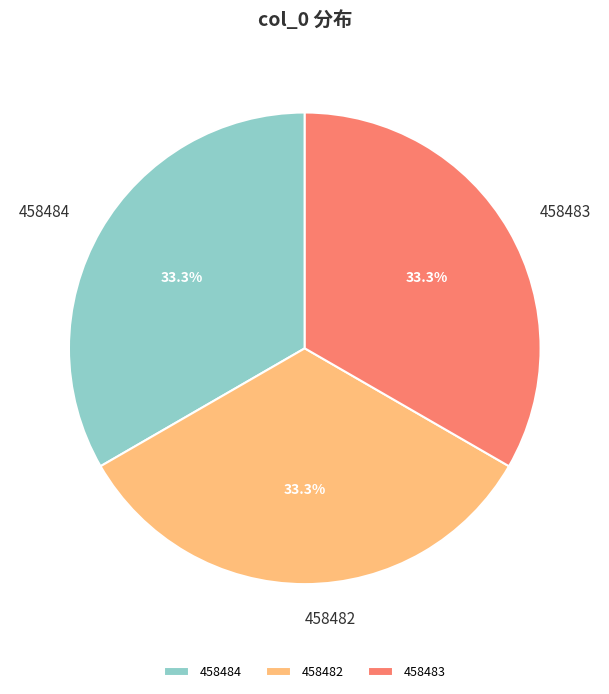

Approximately how many times larger is the value at 458484 compared to 458483?

1.0